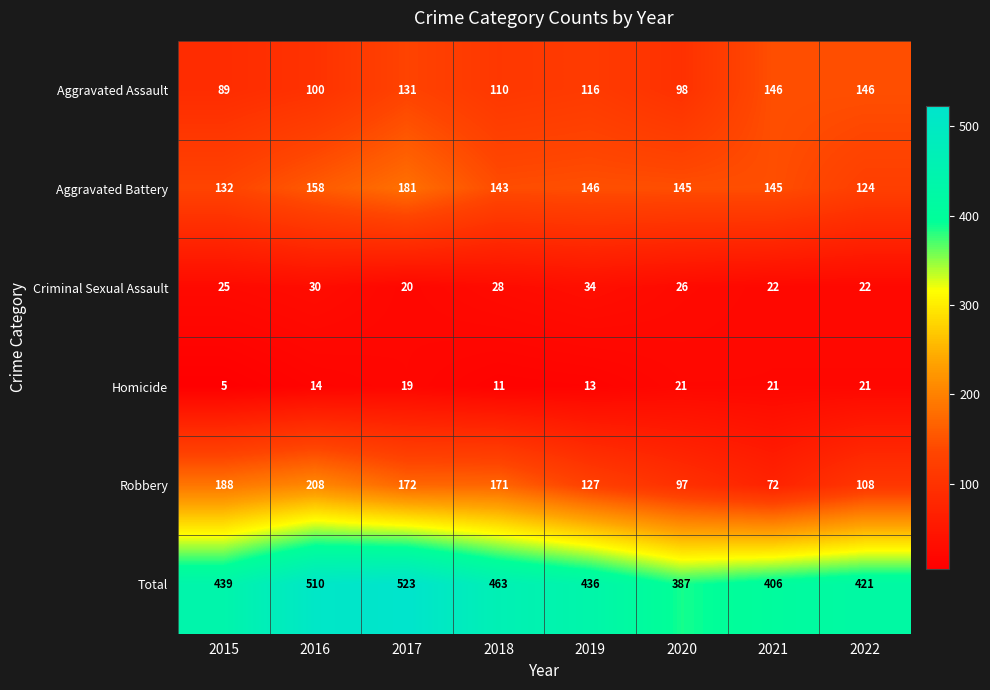

The value of Homicide at 2022 is 12. True or false?

False